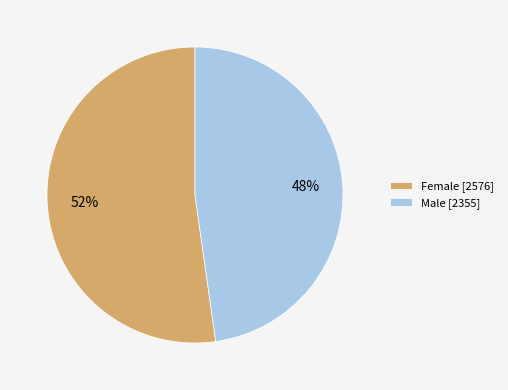

Which has a higher value, Female [2576] or Male [2355]?

Female [2576]